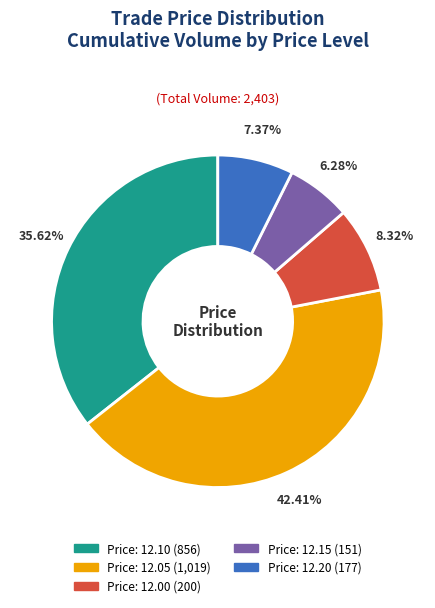

Is there any slice that represents more than half of the pie?

No